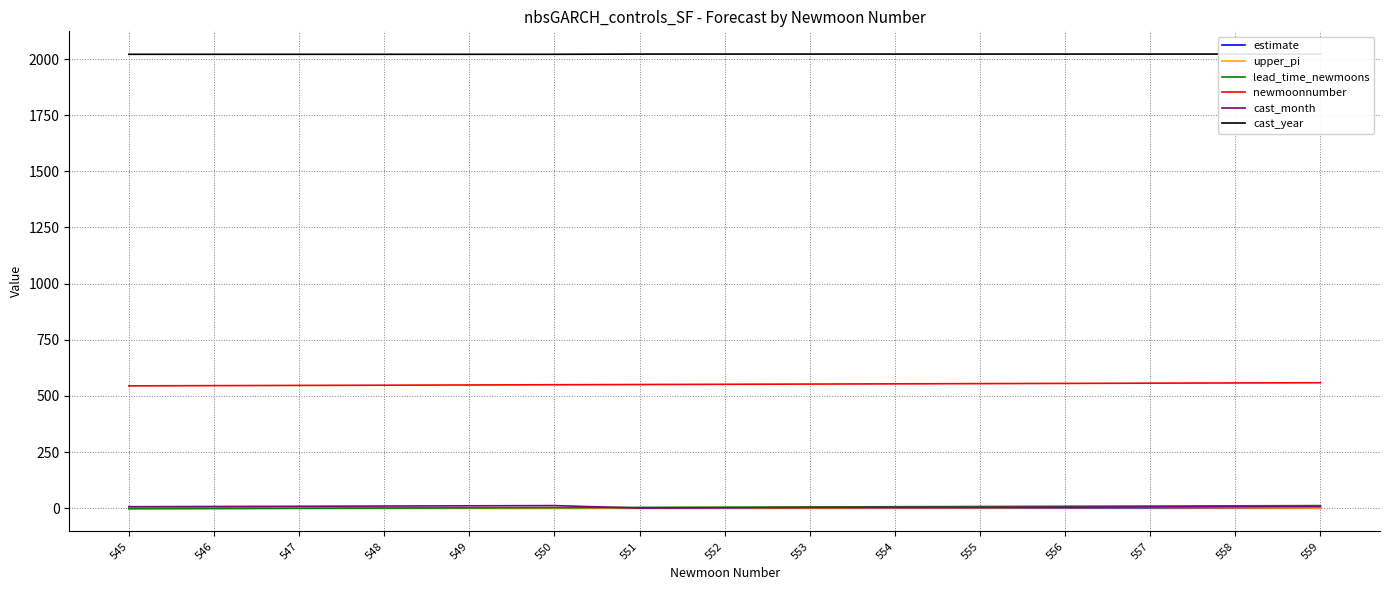

Which series has the widest spread of values?

lead_time_newmoons